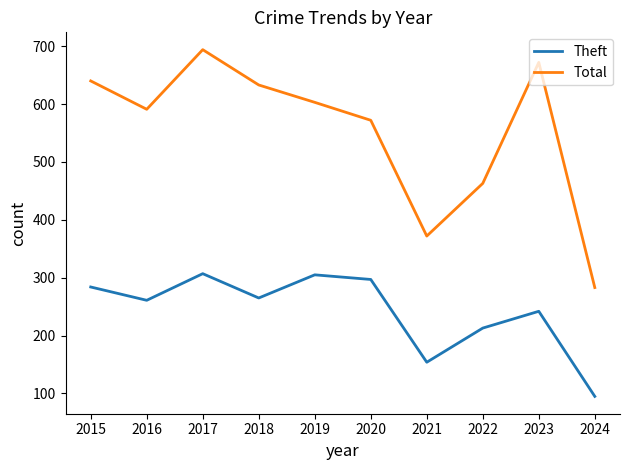

What is the spread (max minus min) of values at 2016?

330